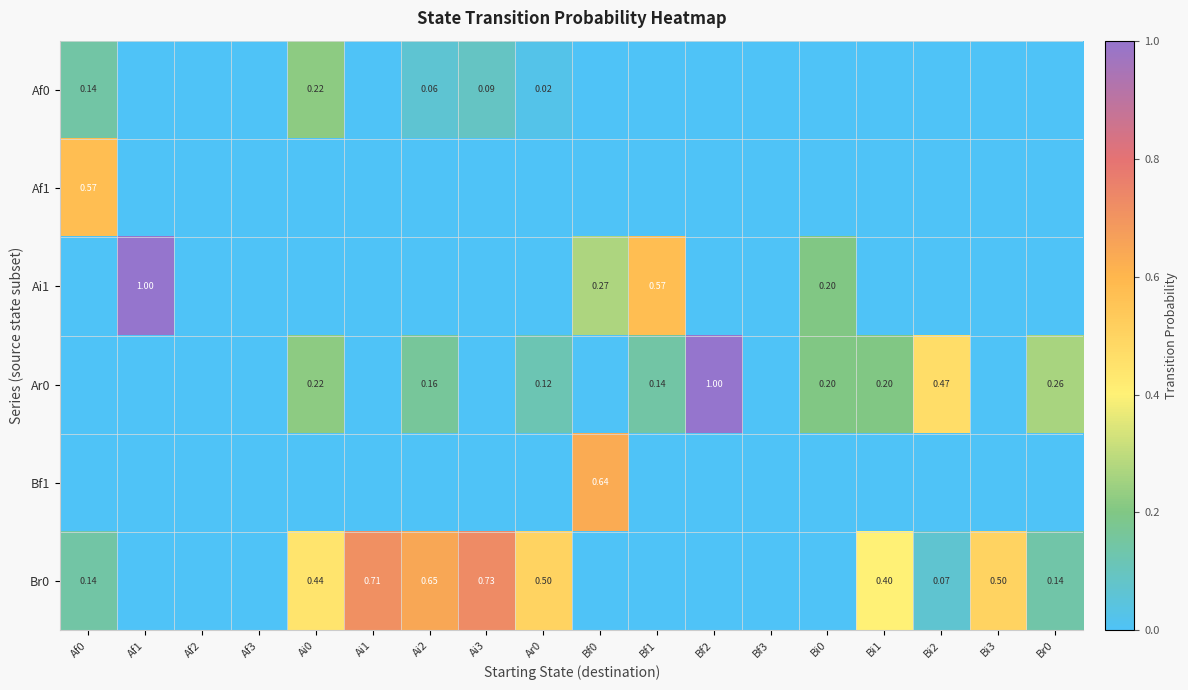

Which series has the largest total across all categories?

Br0